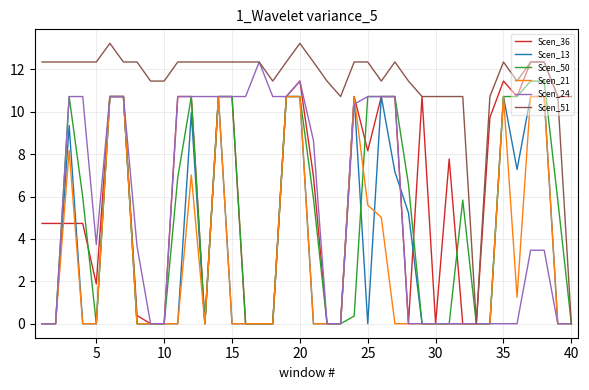

At how many categories does at least one series exceed 4?

39